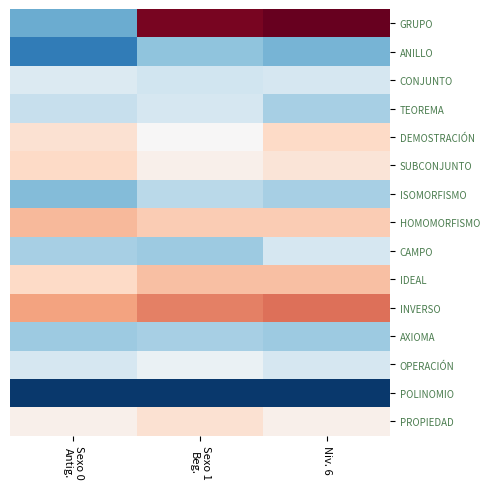

At how many categories does at least one series exceed 21?

1